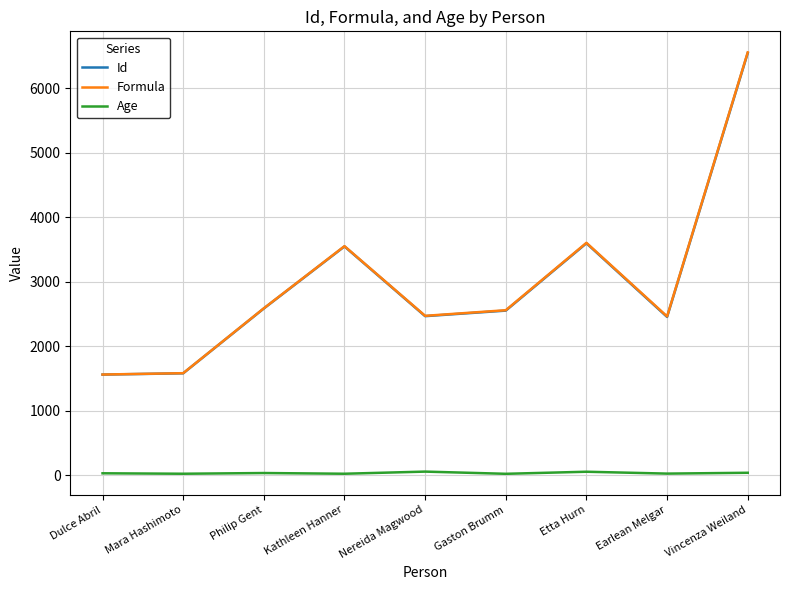

At which label does Id first exceed 2554?

Philip Gent